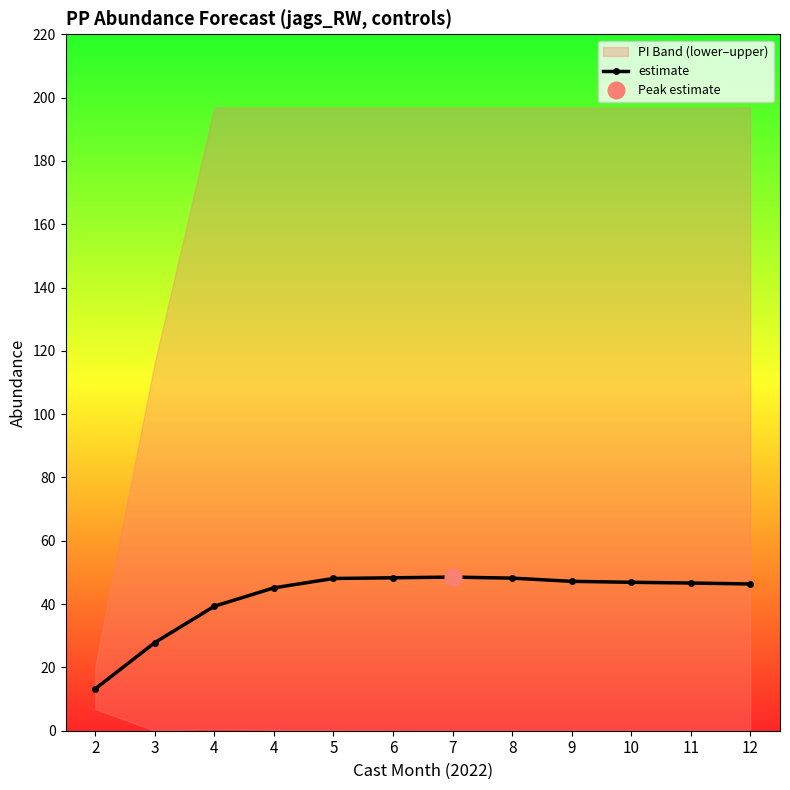

What is the ratio of the value at 2 to the value at 5?

0.3